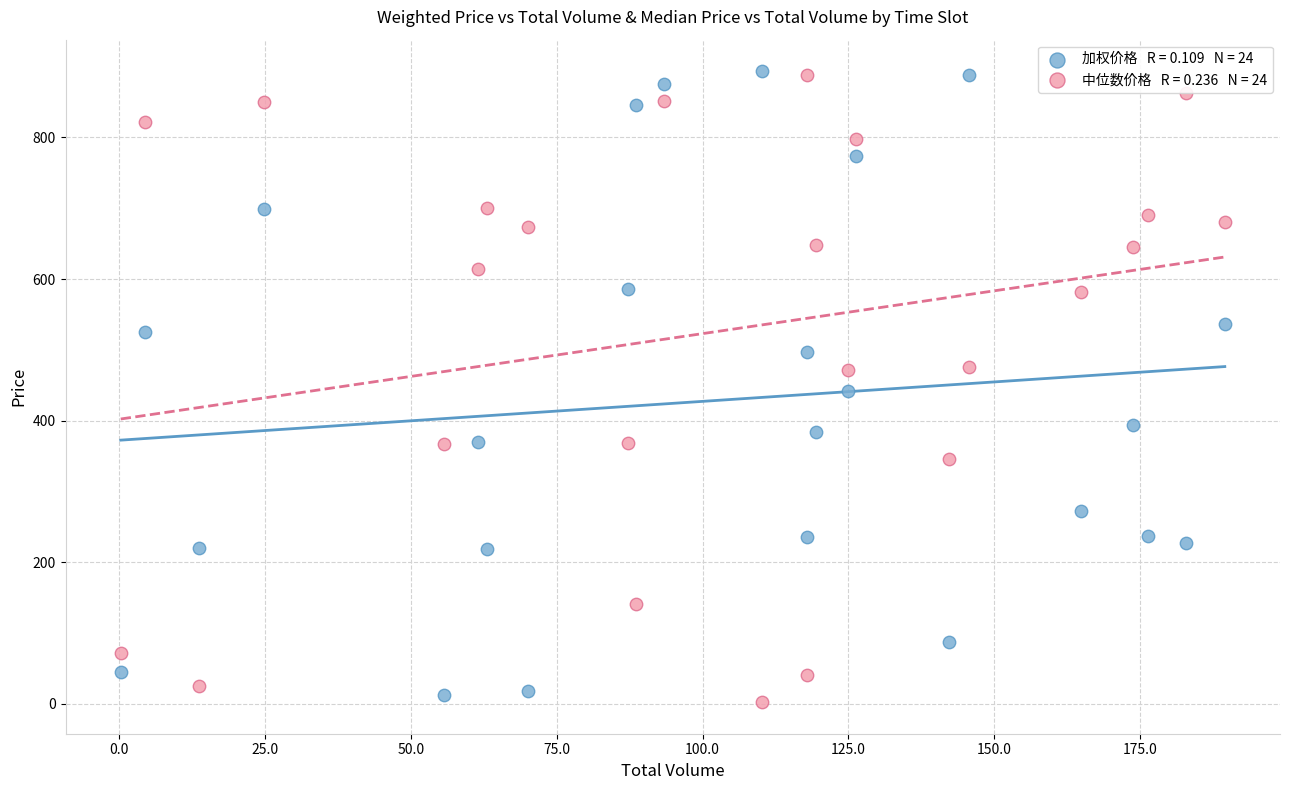

Across all data points, what is the range of X values (max minus min)?

189.2